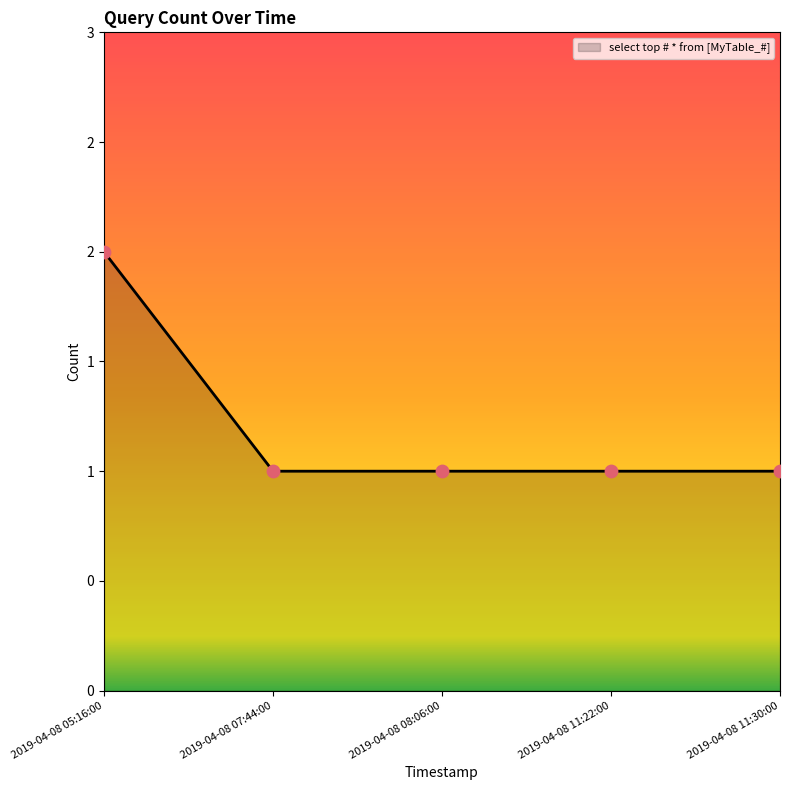

What is the change in value from 2019-04-08 05:16:00 to 2019-04-08 07:44:00?

-1